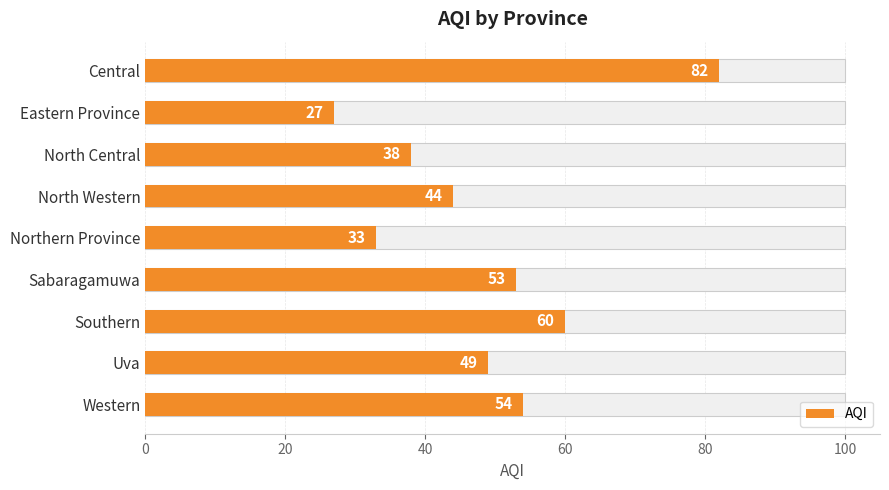

Is it true that the value at Northern Province is 11?

False